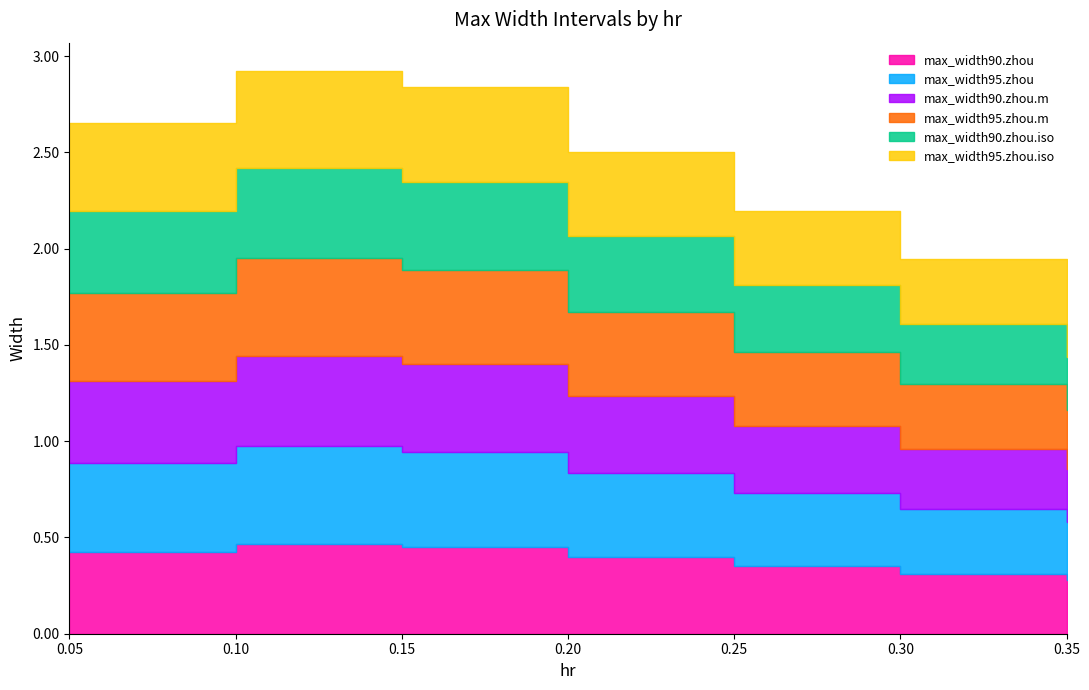

Read the max_width90.zhou.m value at 0.25.

0.3